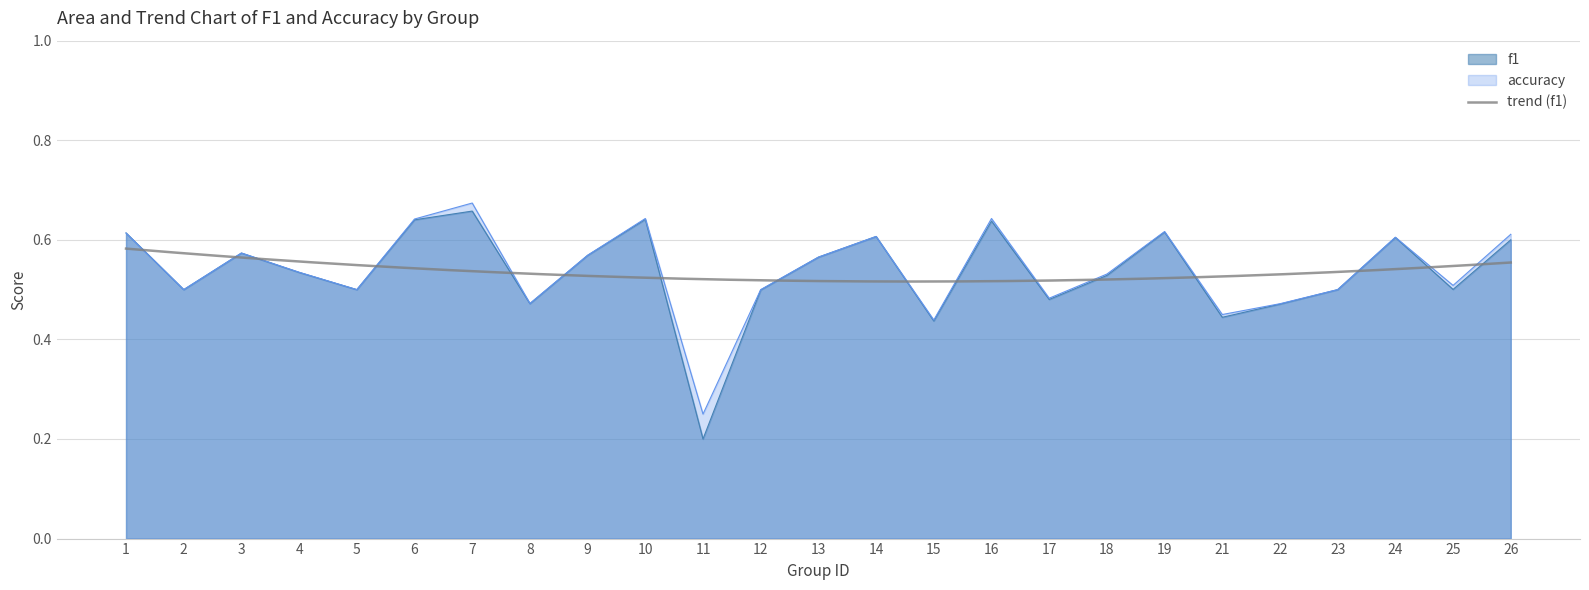

What is the smallest value displayed?

0.2